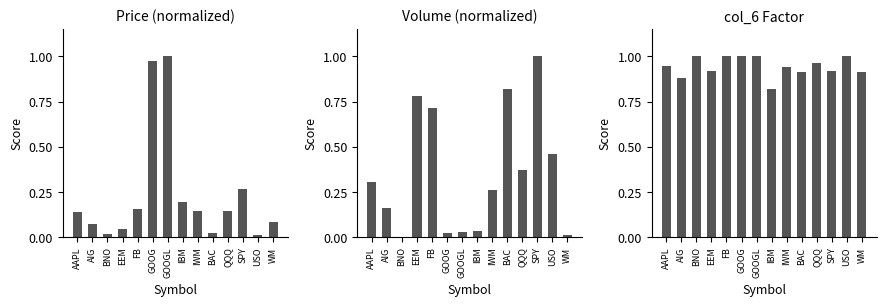

How many data points does each series have?

14